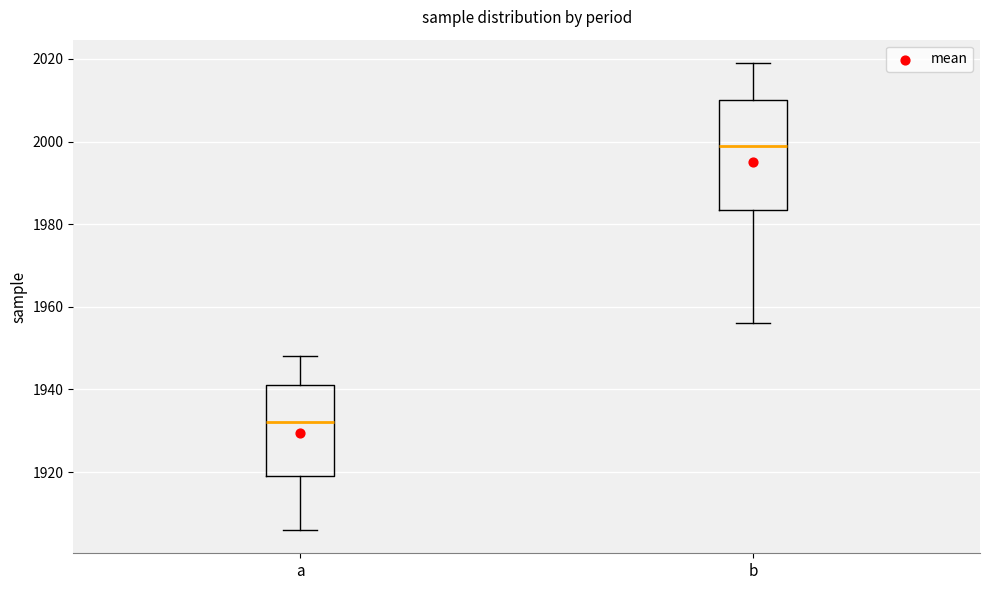

Reading left to right, transcribe this box plot: for each box, give where its median line is, the range the box spans, and where its two whiskers end, as read against the y-axis. The values are not printed on the chart, so give them approximately, as read against the axis.

a: median 1932, box 1920 to 1942, whiskers 1906 to 1948
b: median 2000, box 1984 to 2010, whiskers 1956 to 2020